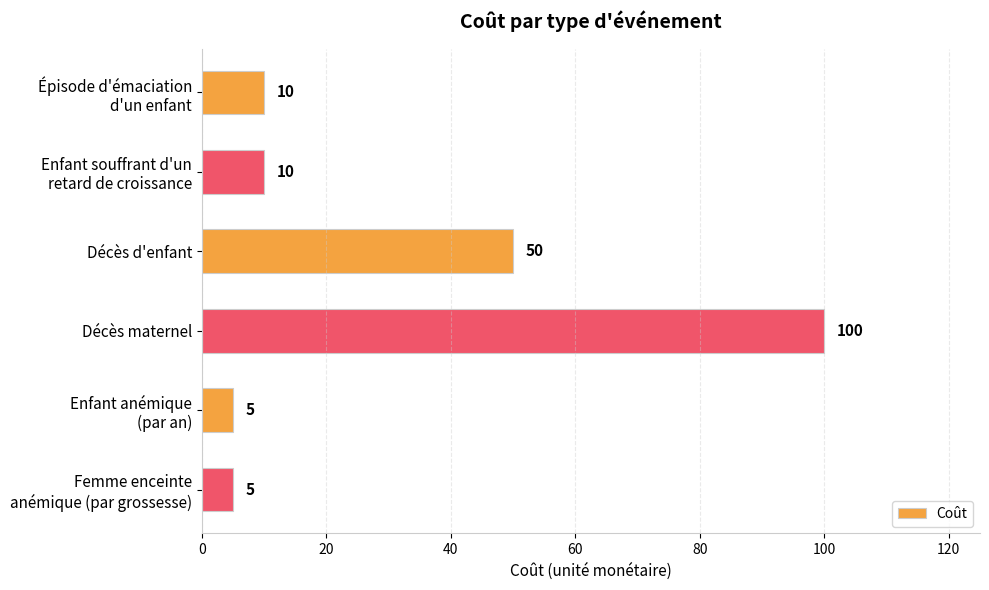

What is the value of the 6th bar from the top?

5